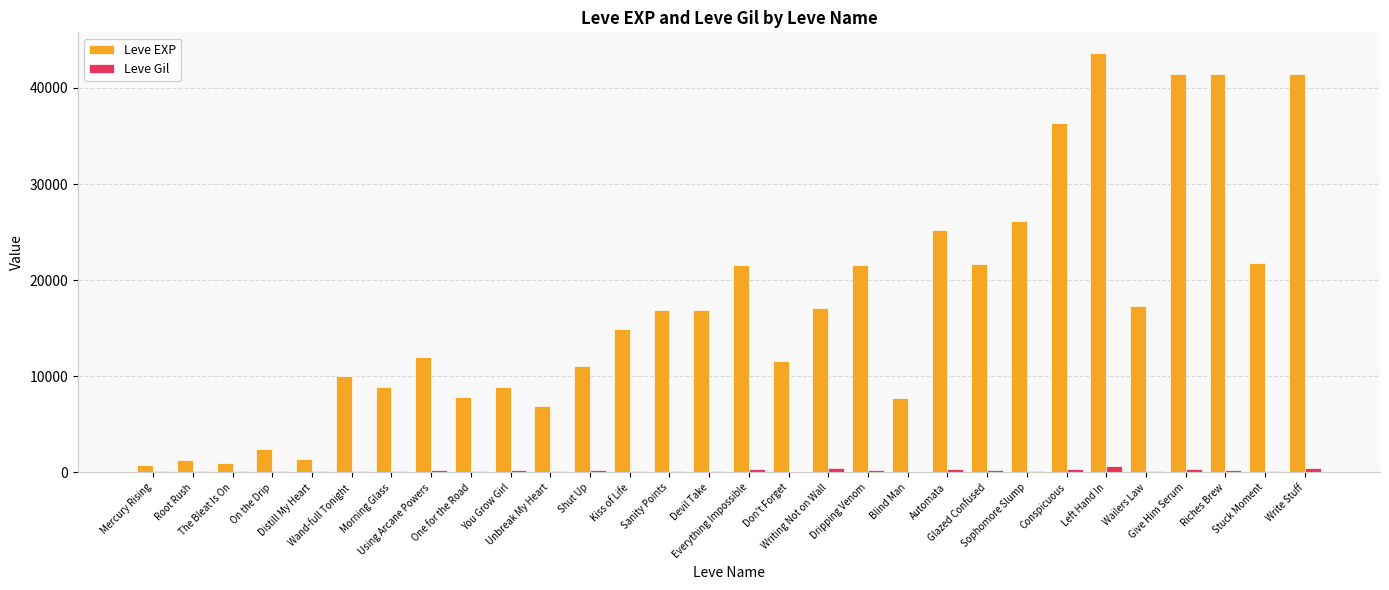

Are the bars grouped side by side (vs. stacked)?

Yes